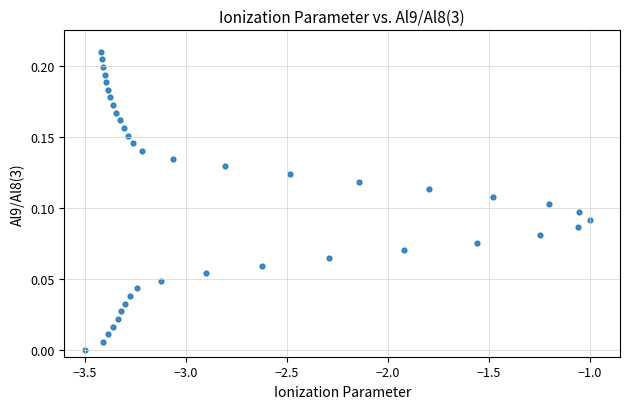

What is the range of X values (max minus min)?

2.5